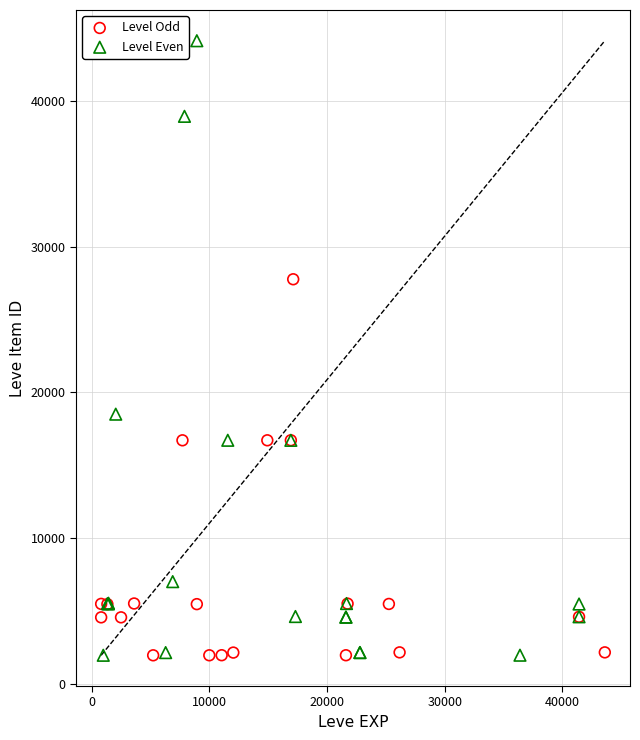

Which series contains the highest Y value?

Level Even